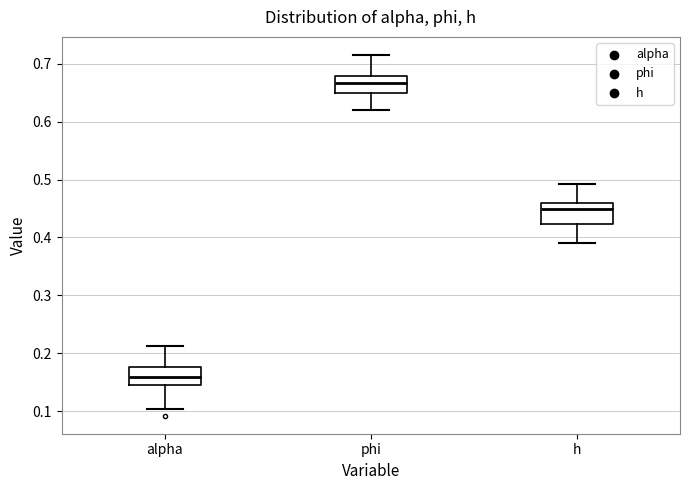

Which box has the lowest median line?

alpha